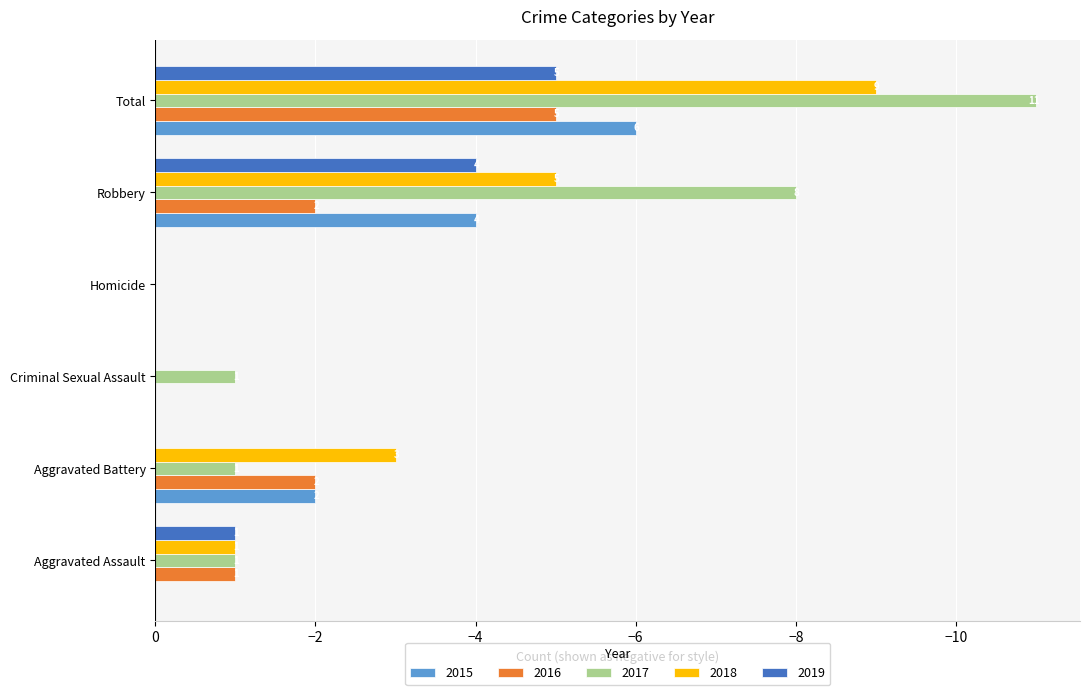

At which category is the sum across all series the highest?

Homicide